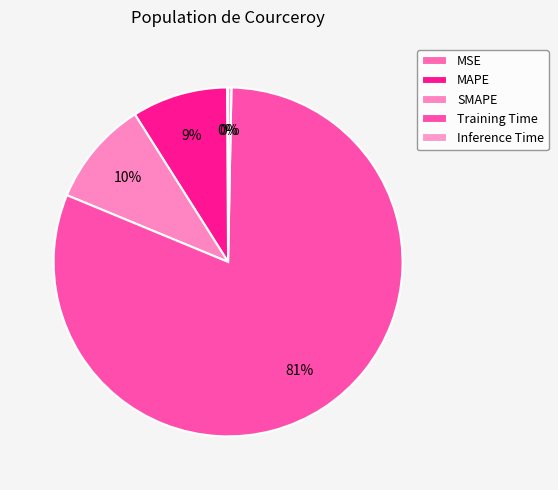

What is the change in value from MSE to SMAPE?

+0.2